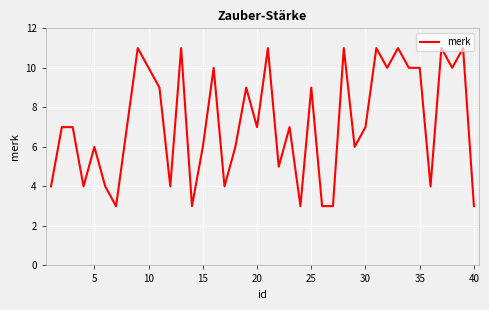

What is the difference between the maximum and minimum values?

8